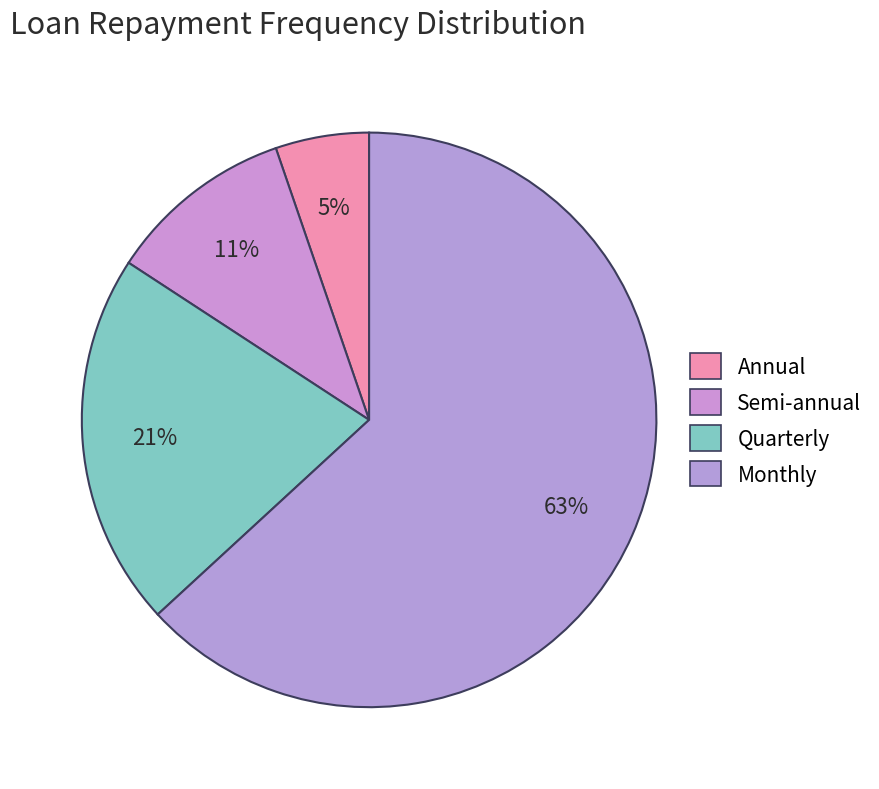

Which slice is the smallest?

Annual